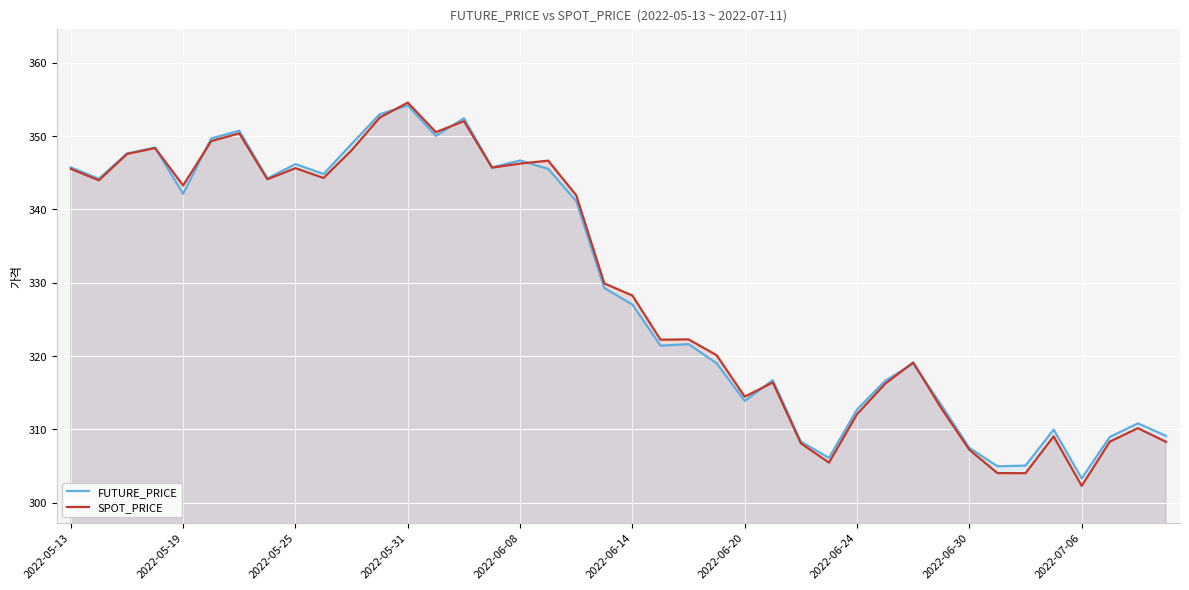

How many values in the SPOT_PRICE series exceed 329?

20